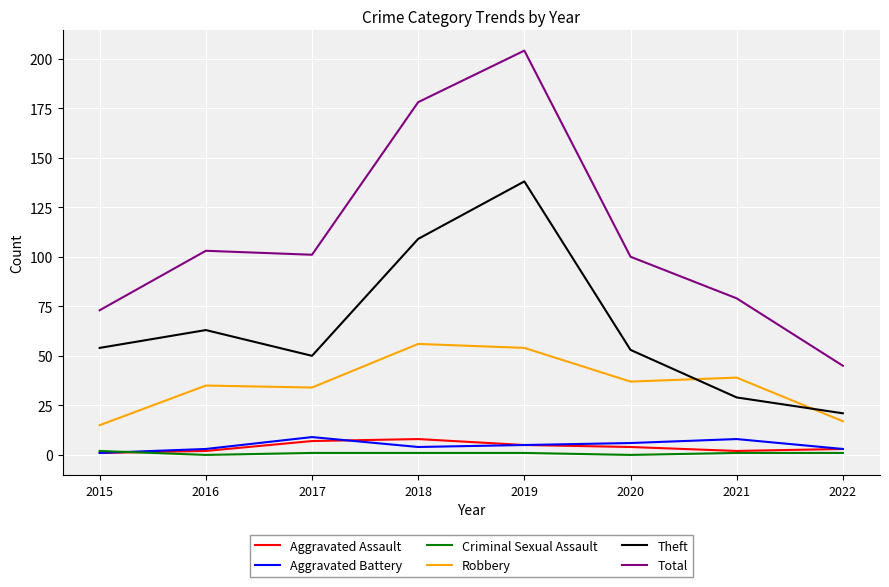

The Total series shows 79 at 2021. True or false?

True